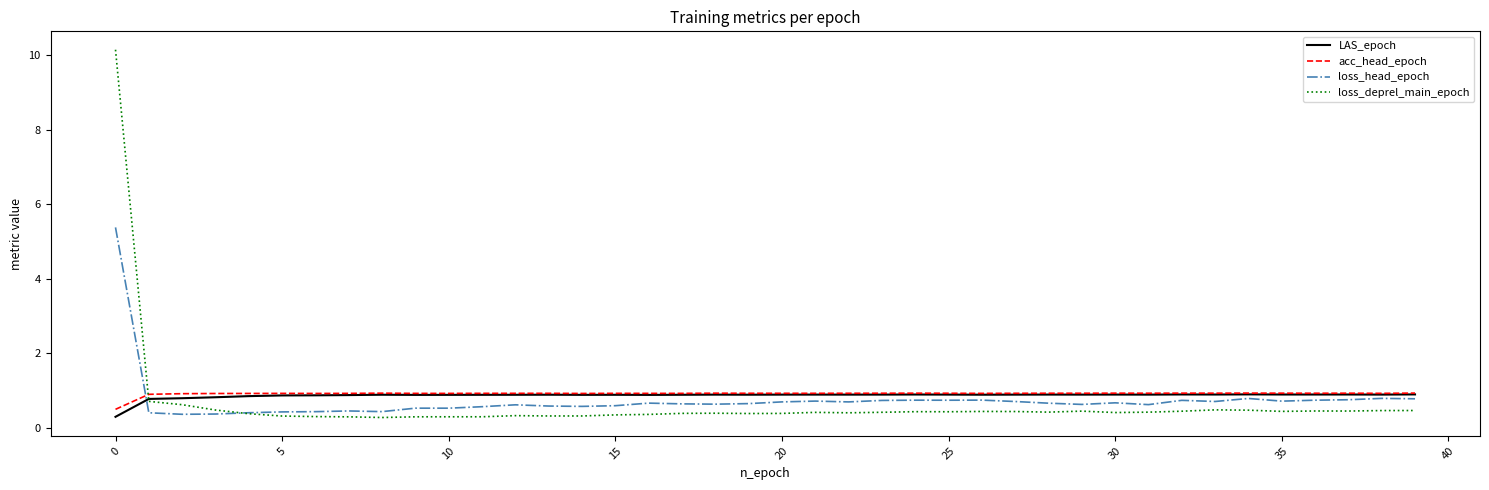

True or false: LAS_epoch has more than 0 interior local peaks.

True